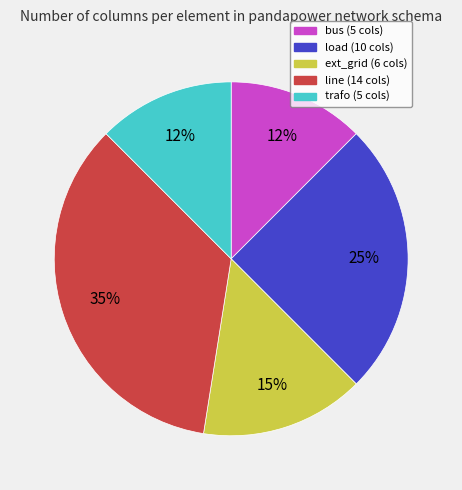

Is it true that ext_grid is 25% of the pie?

False